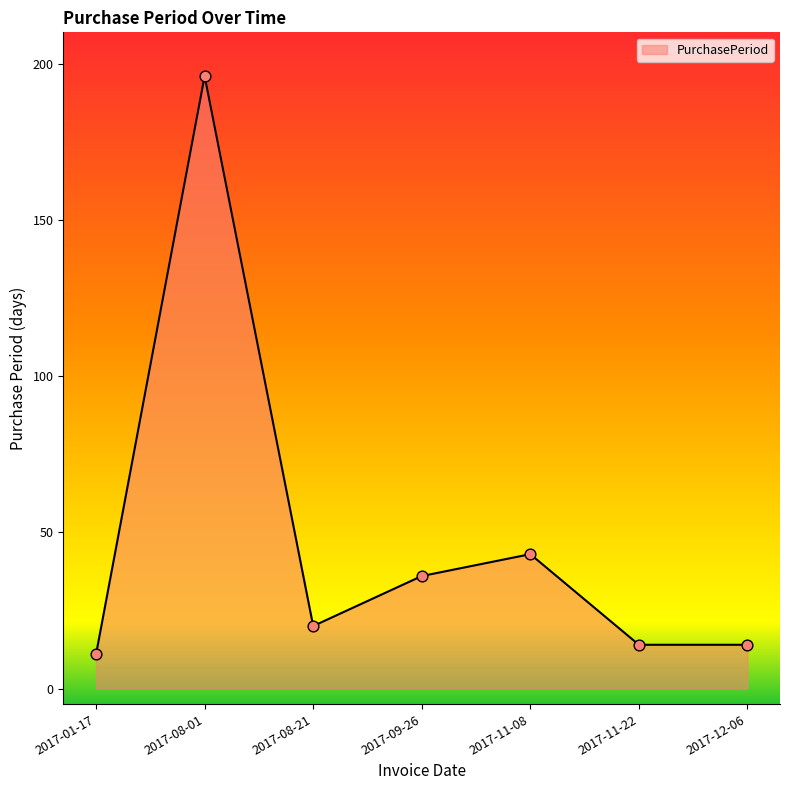

What is the change in value from 2017-08-01 to 2017-12-06?

-182